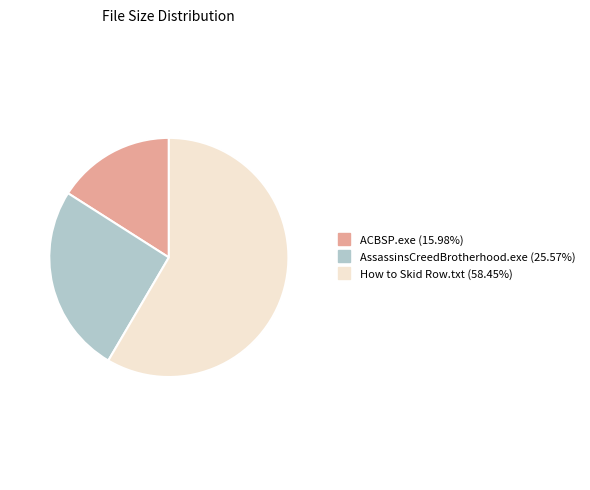

Combined, do ACBSP.exe and AssassinsCreedBrotherhood.exe account for over 50%?

No